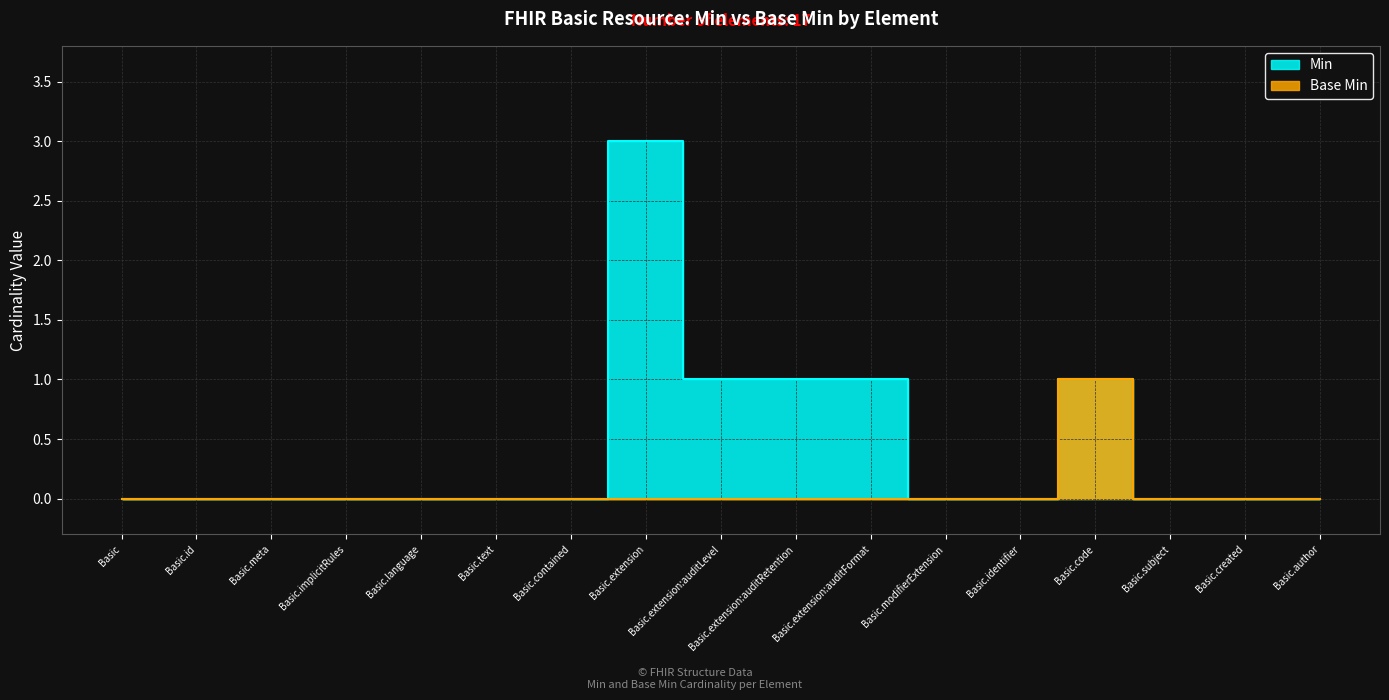

What is the label of the 1st point from the right?

Basic.author